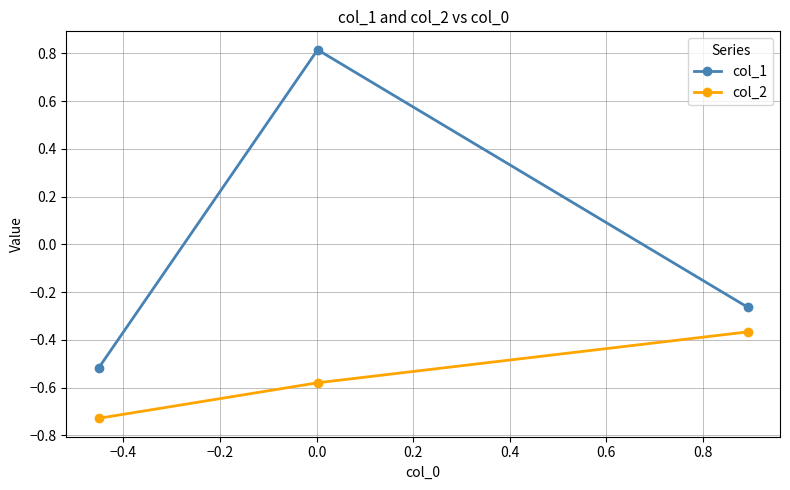

Which series has the largest range (max minus min)?

col_1